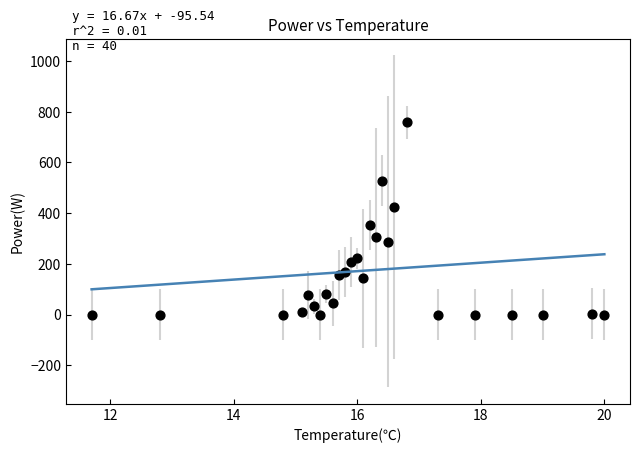

What is the range of Y values (max minus min)?

758.0